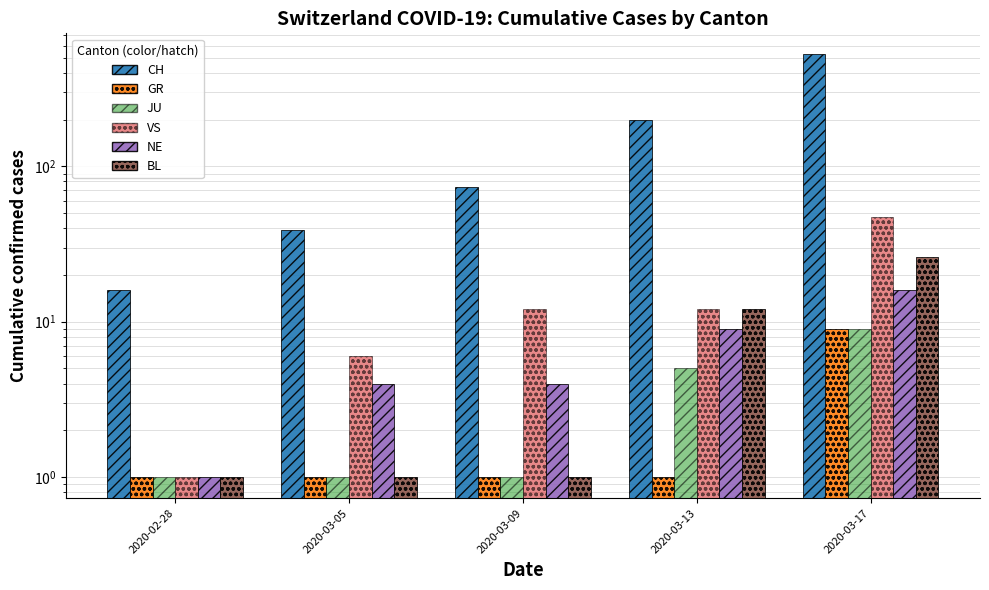

Between 2020-03-17 and 2020-03-09, which is larger?

2020-03-17